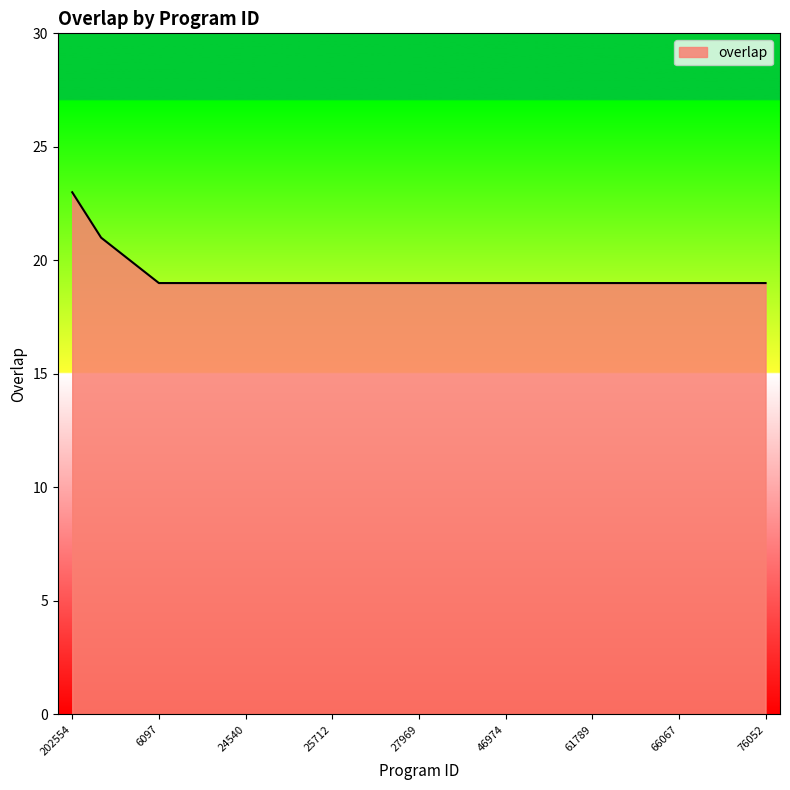

What is the difference between the maximum and minimum values?

4